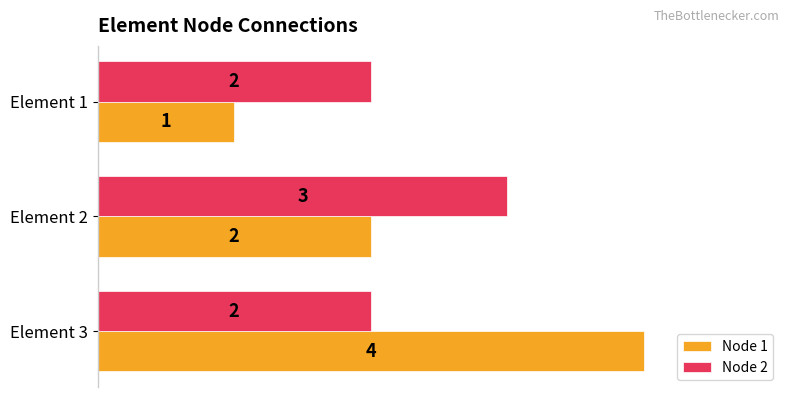

Rank the categories by Node 1 value from lowest to highest.

Element 1, Element 2, Element 3